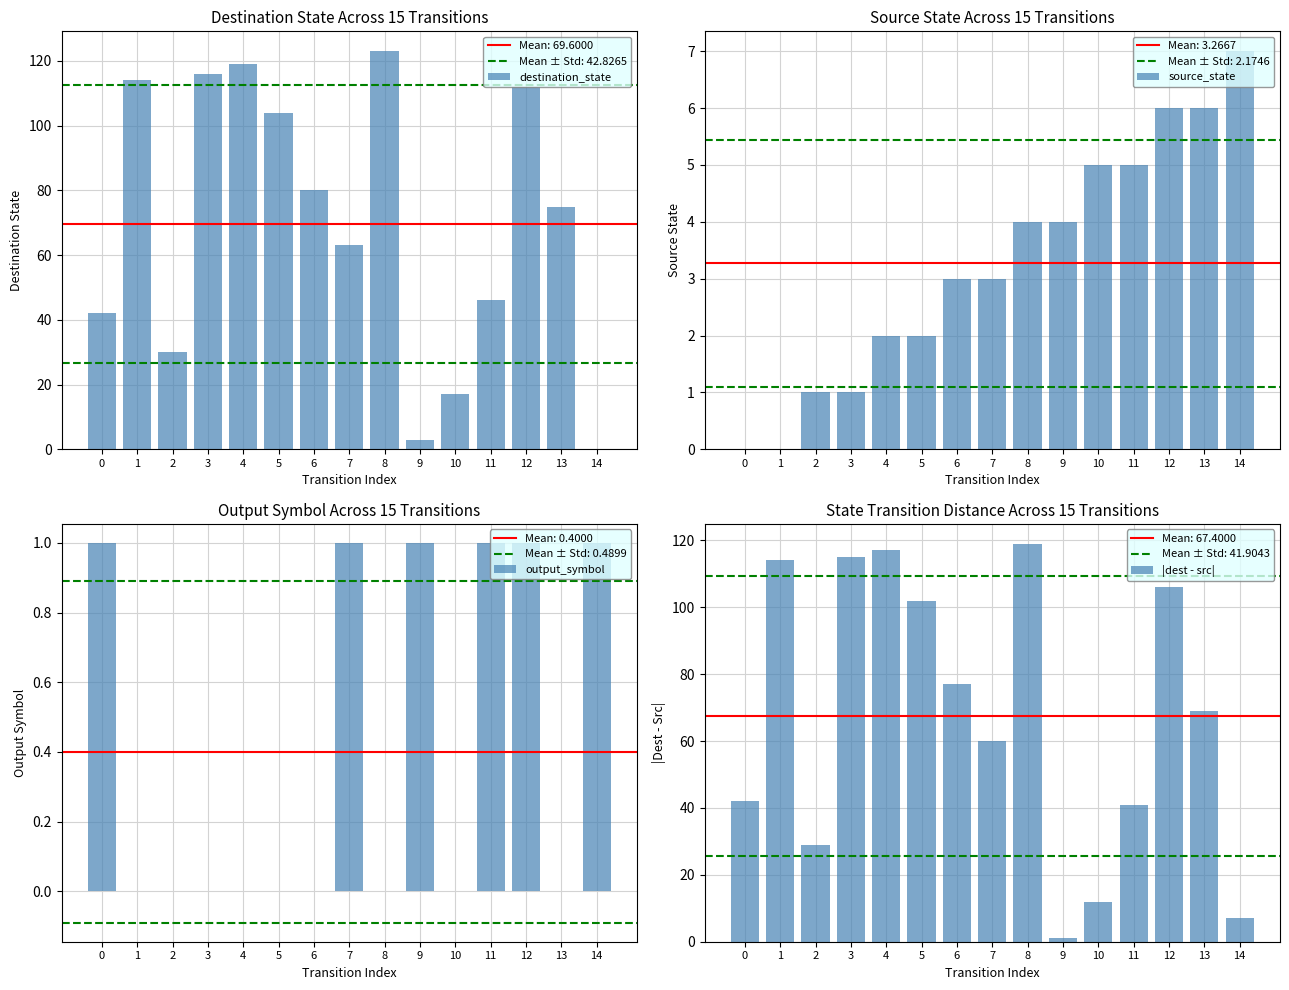

How many values in the output_symbol series exceed 0?

6